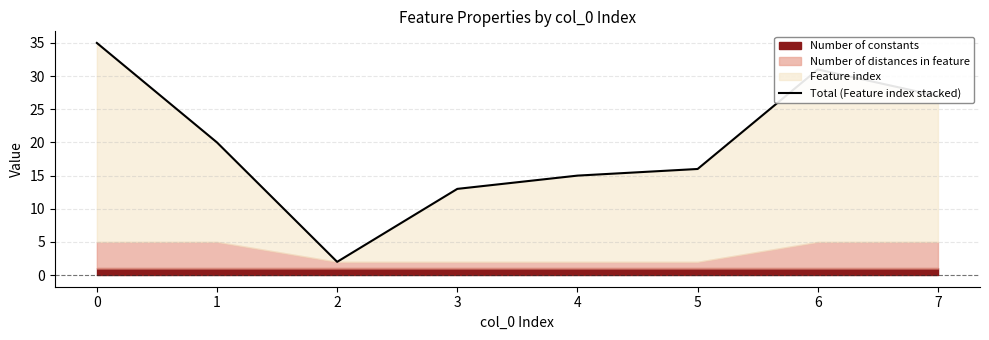

What is the sum of all values?

159